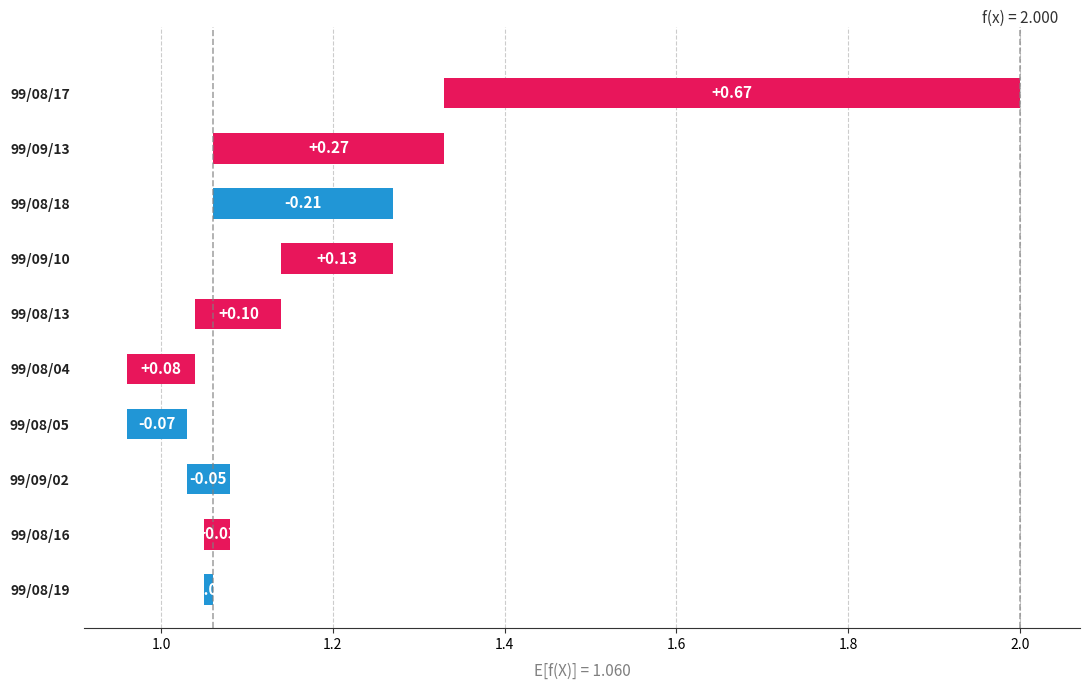

List the labels in order of value, smallest first.

99/08/18, 99/08/05, 99/09/02, 99/08/19, 99/08/16, 99/08/04, 99/08/13, 99/09/10, 99/09/13, 99/08/17